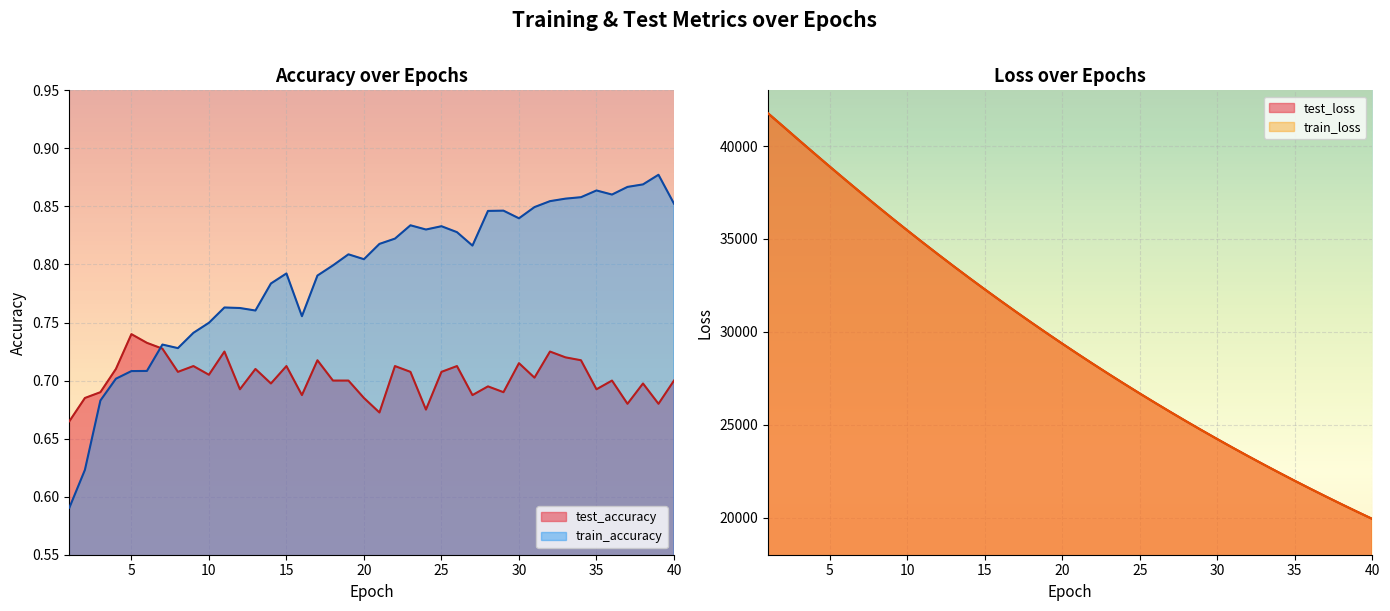

Which series has the widest spread of values?

train_loss